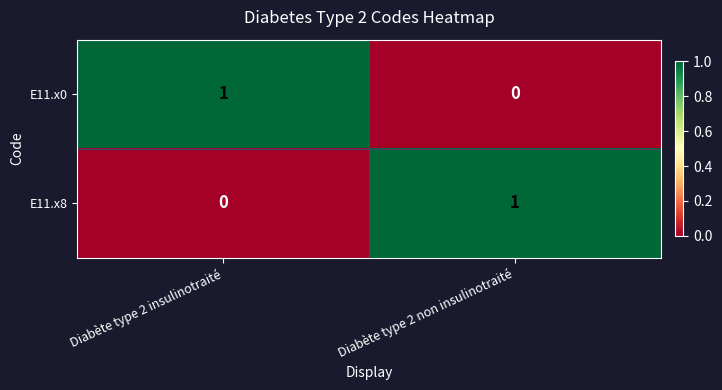

The value of E11.x0 at Diabète type 2 insulinotraité is 0. True or false?

False